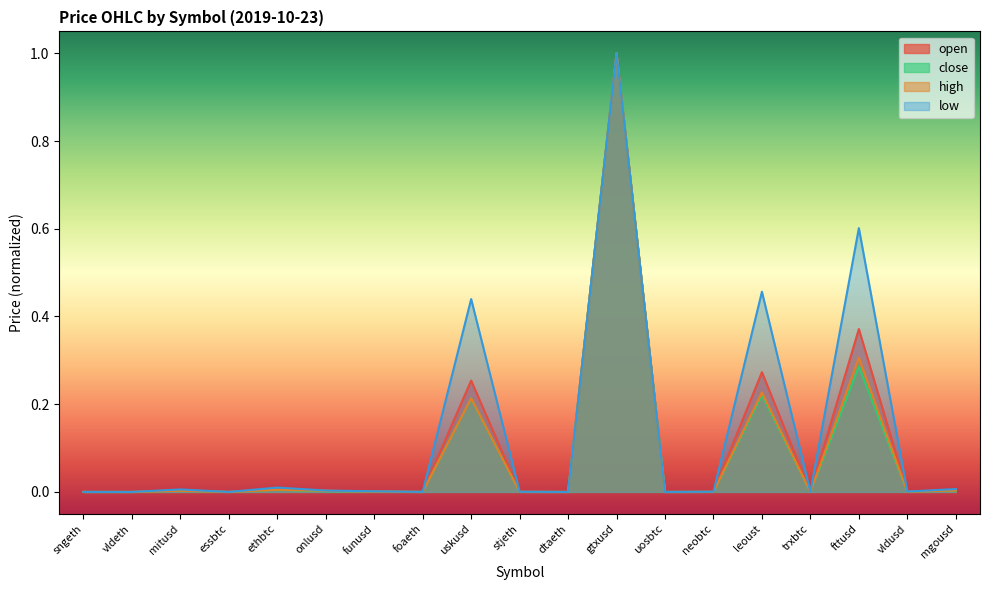

At which category does low reach its first local peak?

mitusd